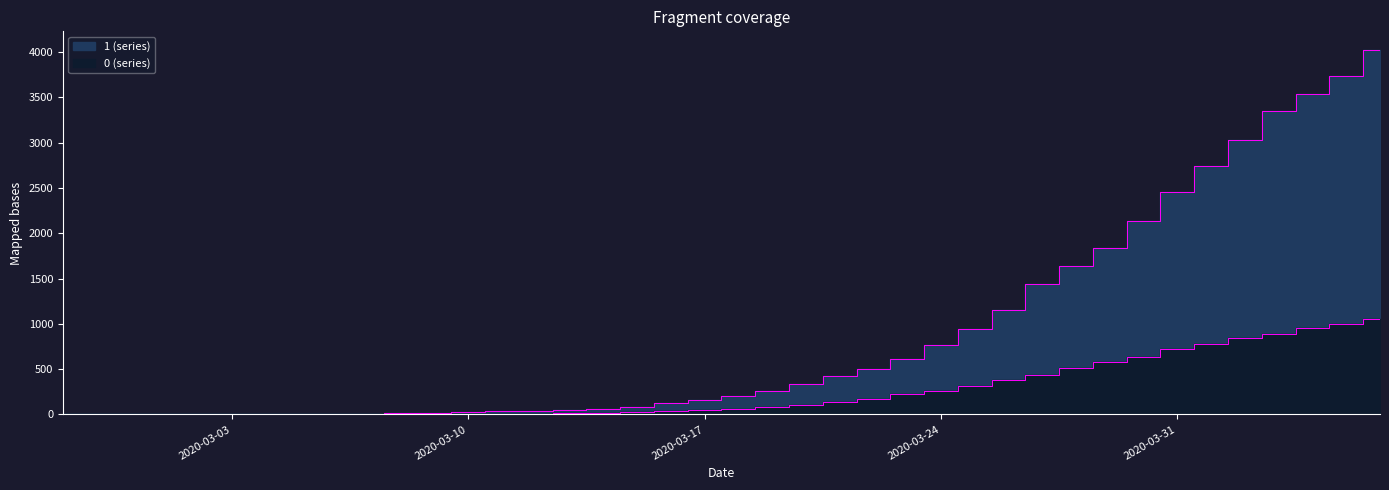

Which series has the largest total across all categories?

1